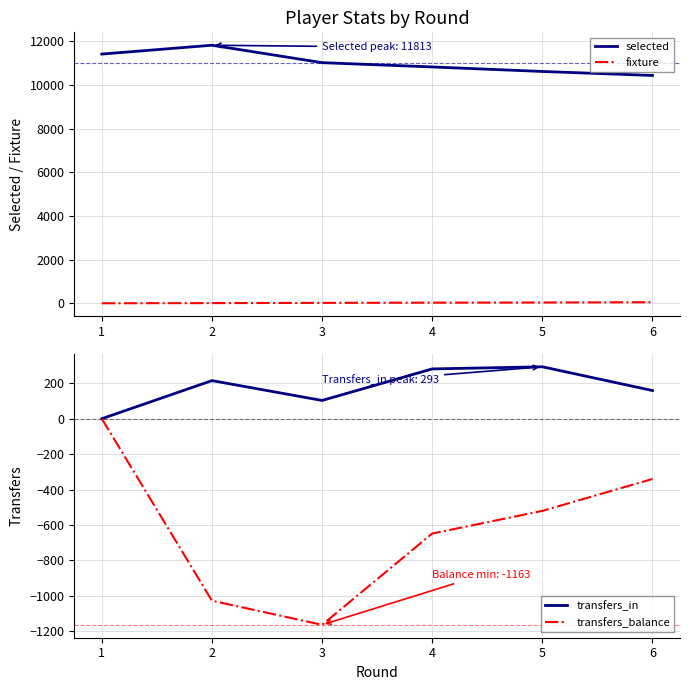

What are all the series names shown in the legend?

selected, fixture, transfers_in, transfers_balance